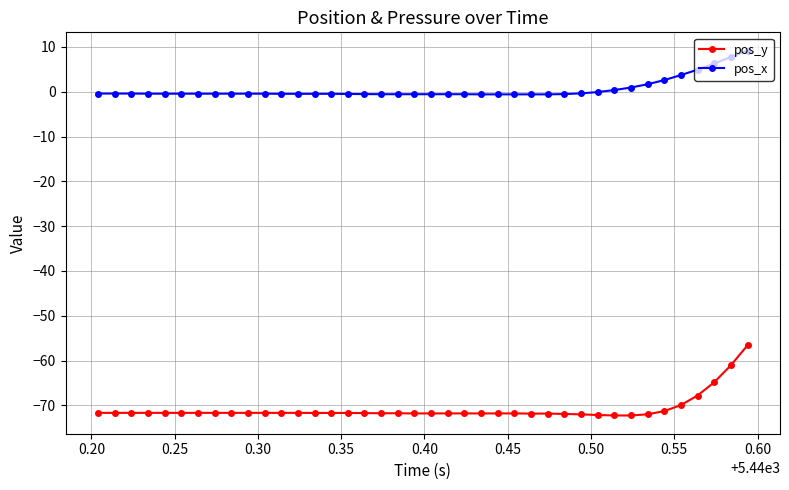

Which series has the widest spread of values?

pos_y